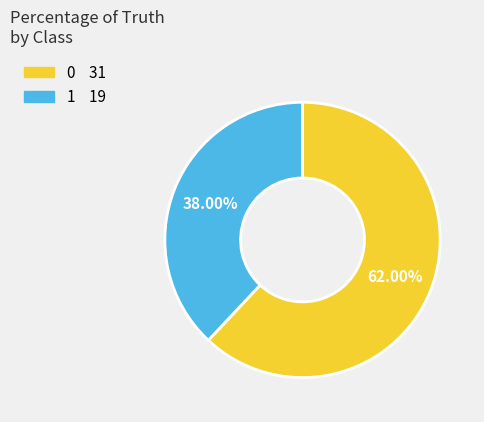

How many slices are in this pie chart?

2